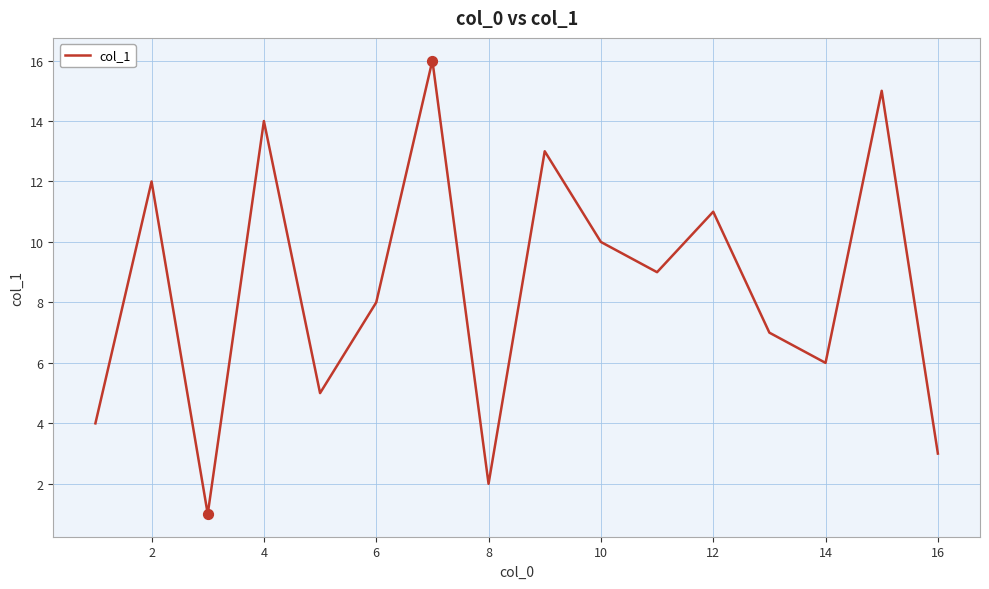

What is the greatest value displayed?

16